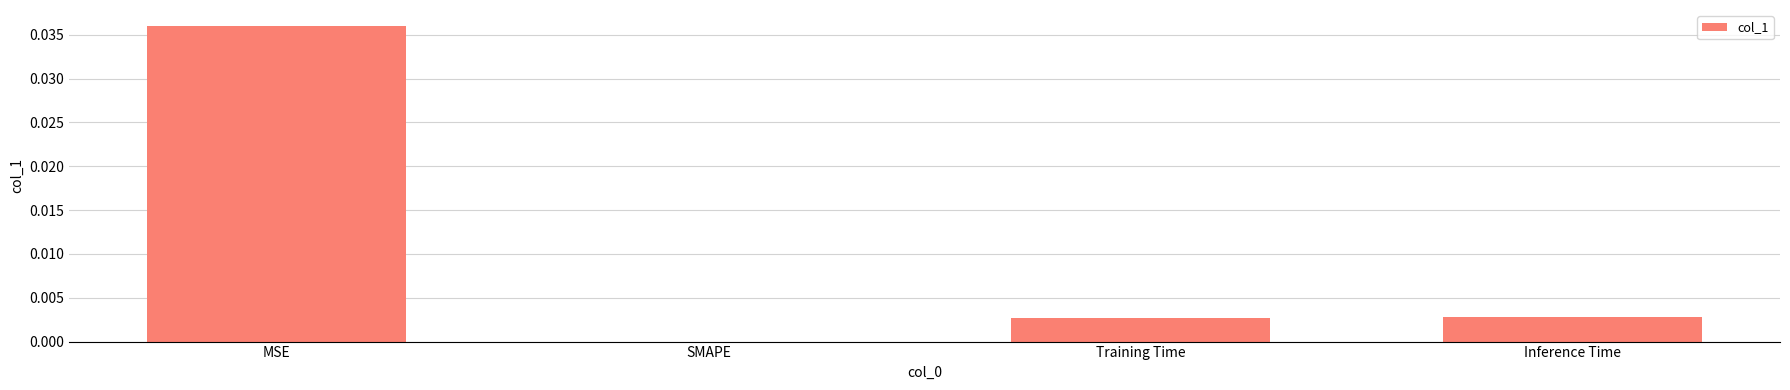

The value at MSE is 0.0. True or false?

True